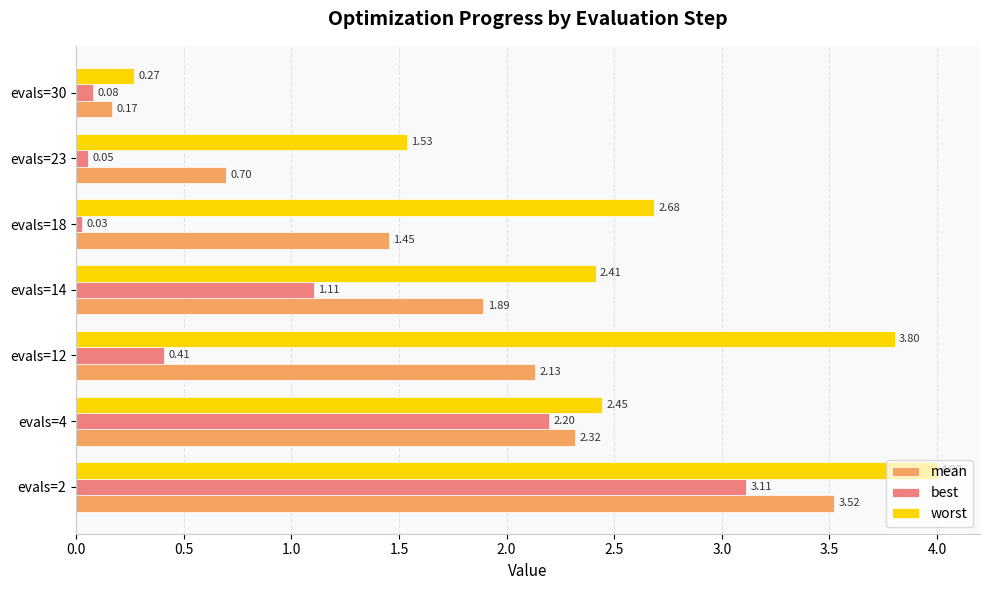

List the series in order of their overall mean, highest first.

worst, mean, best